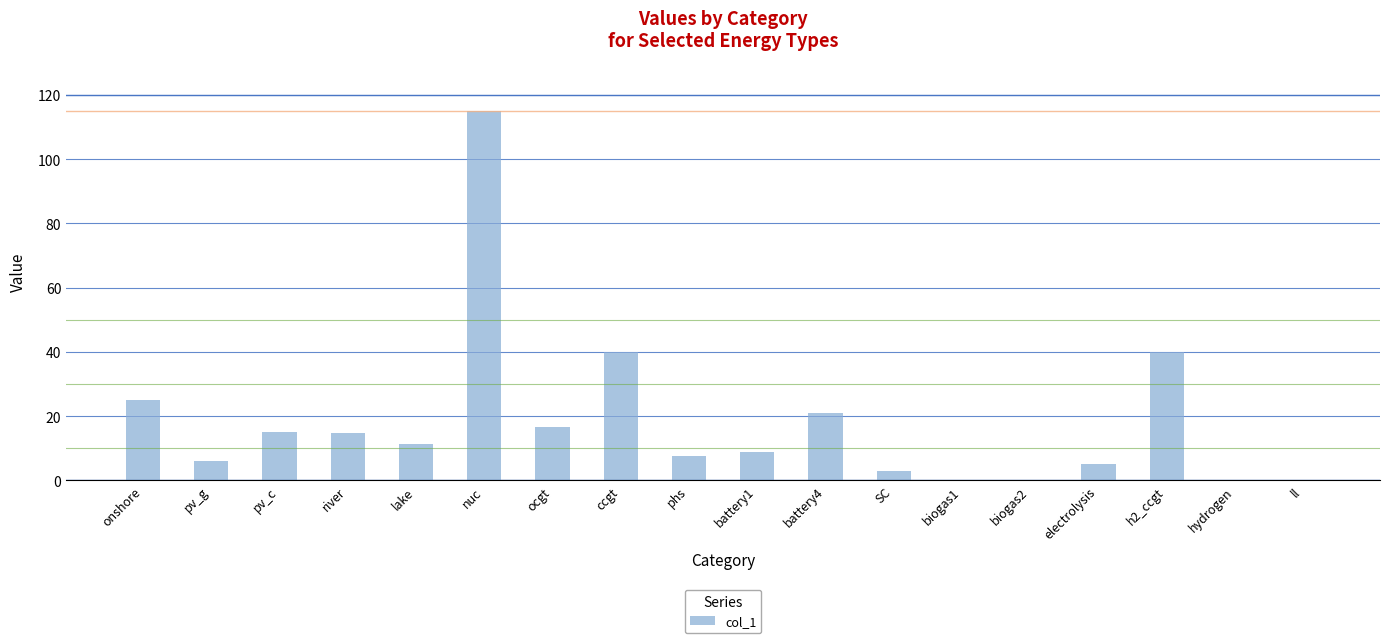

How many data points are above 11?

9